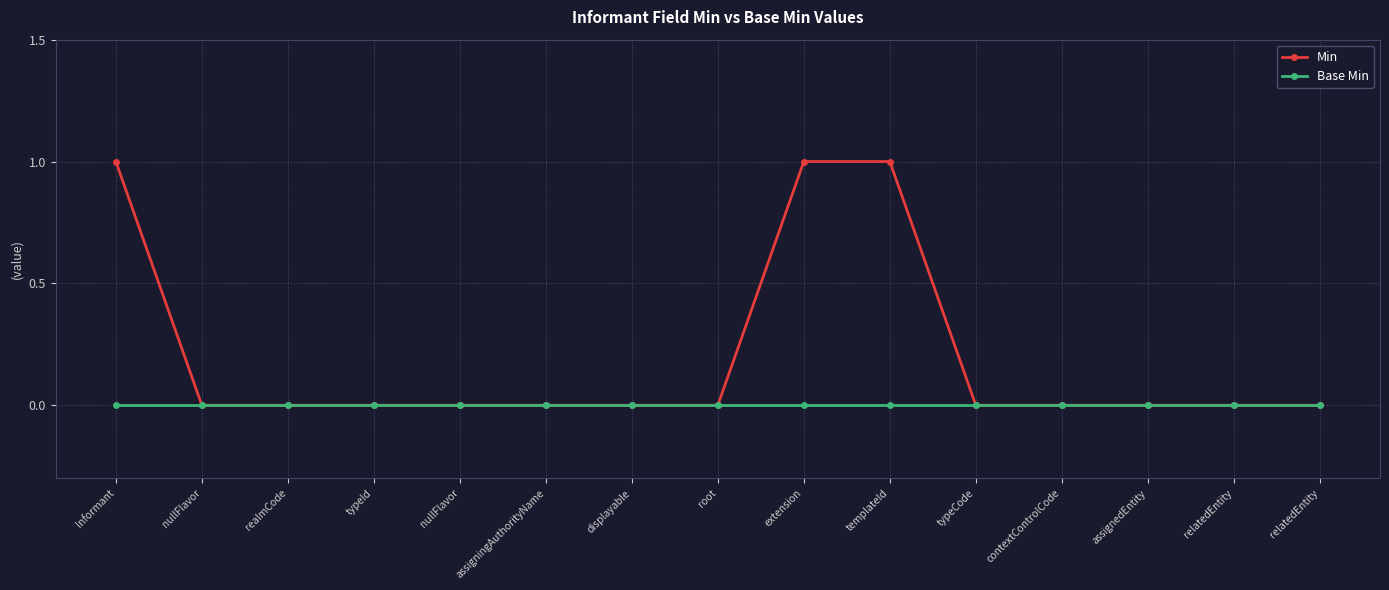

What are all the series names shown in the legend?

Min, Base Min